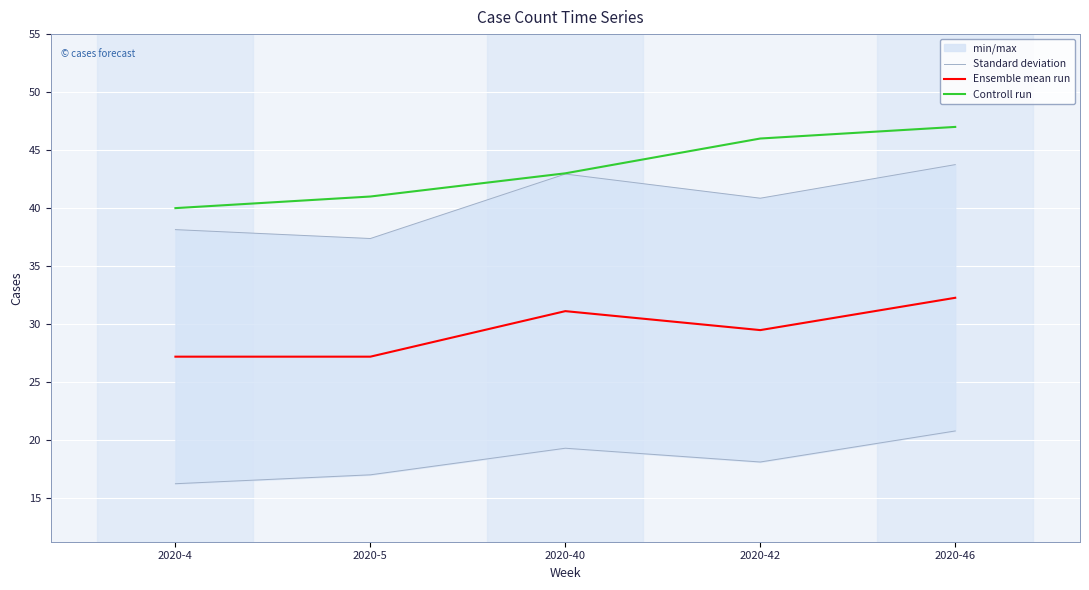

True or false: Controll run has a value of 43.0 at 2020-40.

True